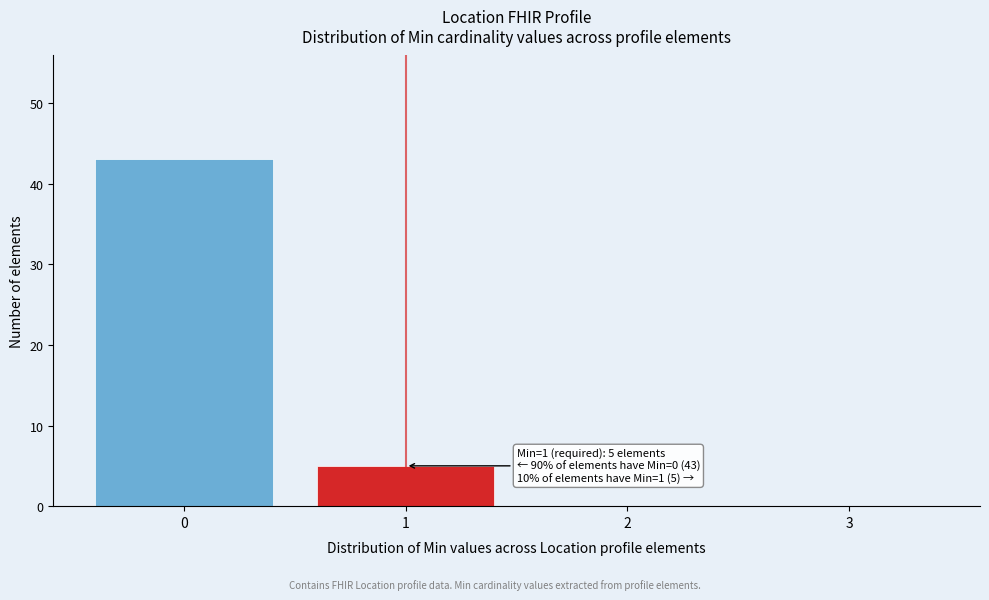

Reading left to right, extract all data points from this chart.

0=43	1=5	2=0	3=0